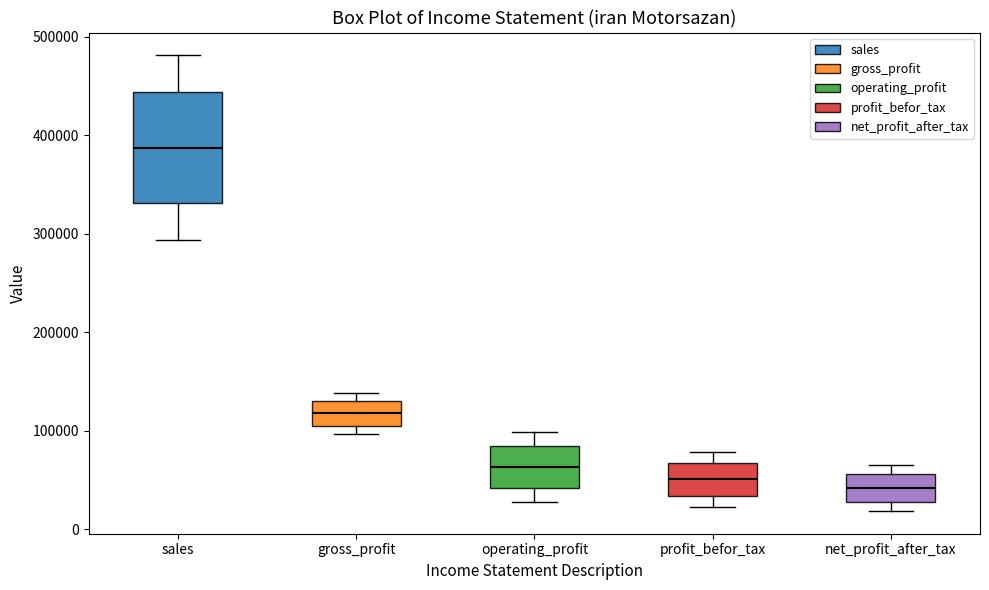

Reading left to right, transcribe this box plot: for each box, give where its median line is, the range the box spans, and where its two whiskers end, as read against the y-axis. The values are not printed on the chart, so give them approximately, as read against the axis.

sales: median 390000, box 330000 to 440000, whiskers 290000 to 480000
gross_profit: median 120000, box 110000 to 130000, whiskers 100000 to 140000
operating_profit: median 60000, box 40000 to 80000, whiskers 30000 to 100000
profit_befor_tax: median 50000, box 30000 to 70000, whiskers 20000 to 80000
net_profit_after_tax: median 40000, box 30000 to 60000, whiskers 20000 to 70000